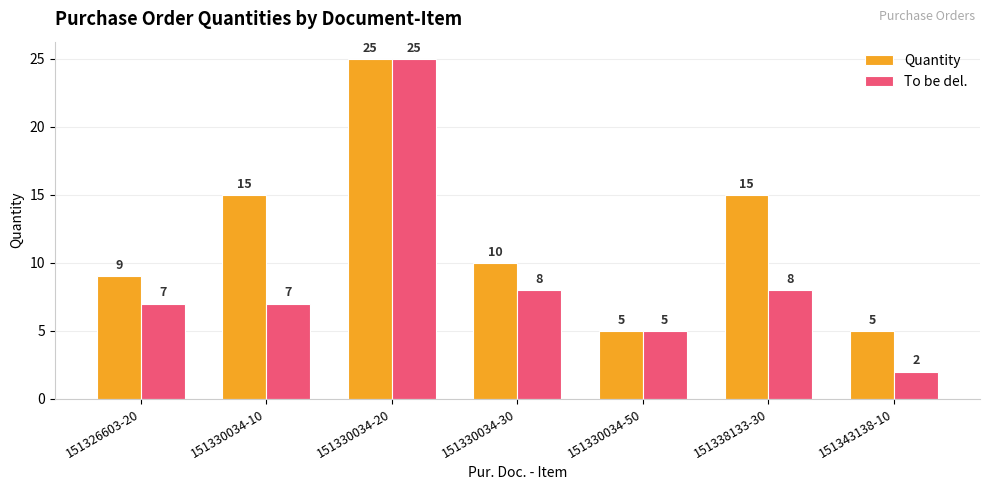

What is the difference between the second highest and minimum values in the Quantity series?

10